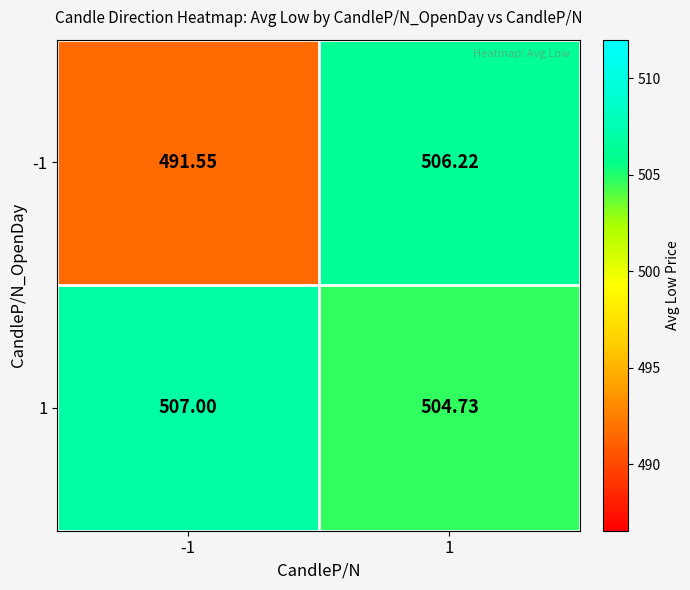

Which series has the widest spread of values?

-1